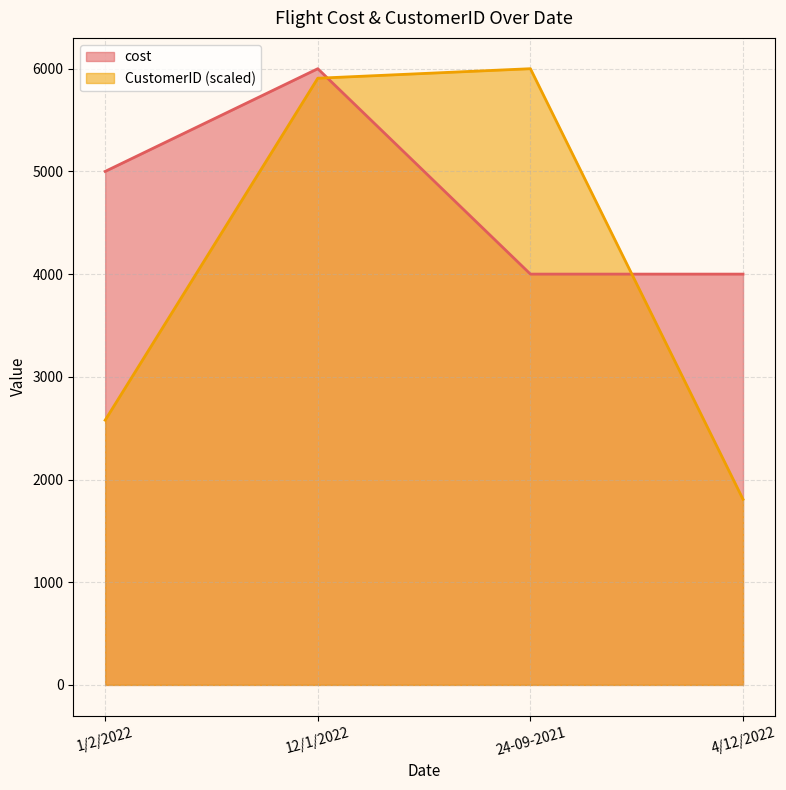

What is the value of the CustomerID point at the 2nd from the left?

5907.2